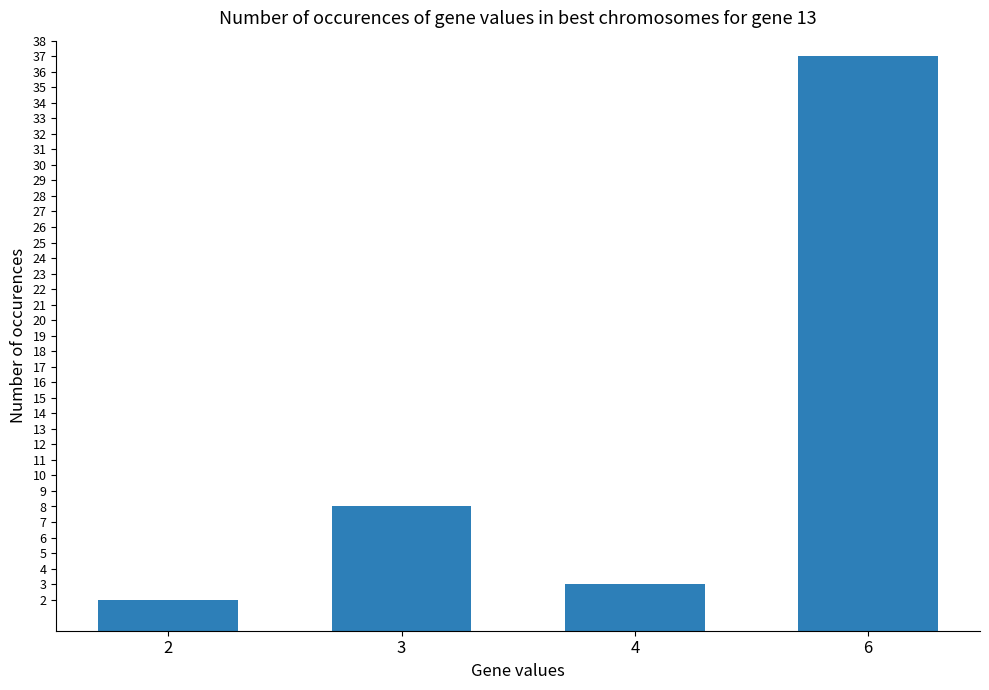

What value does the data have at 3?

8